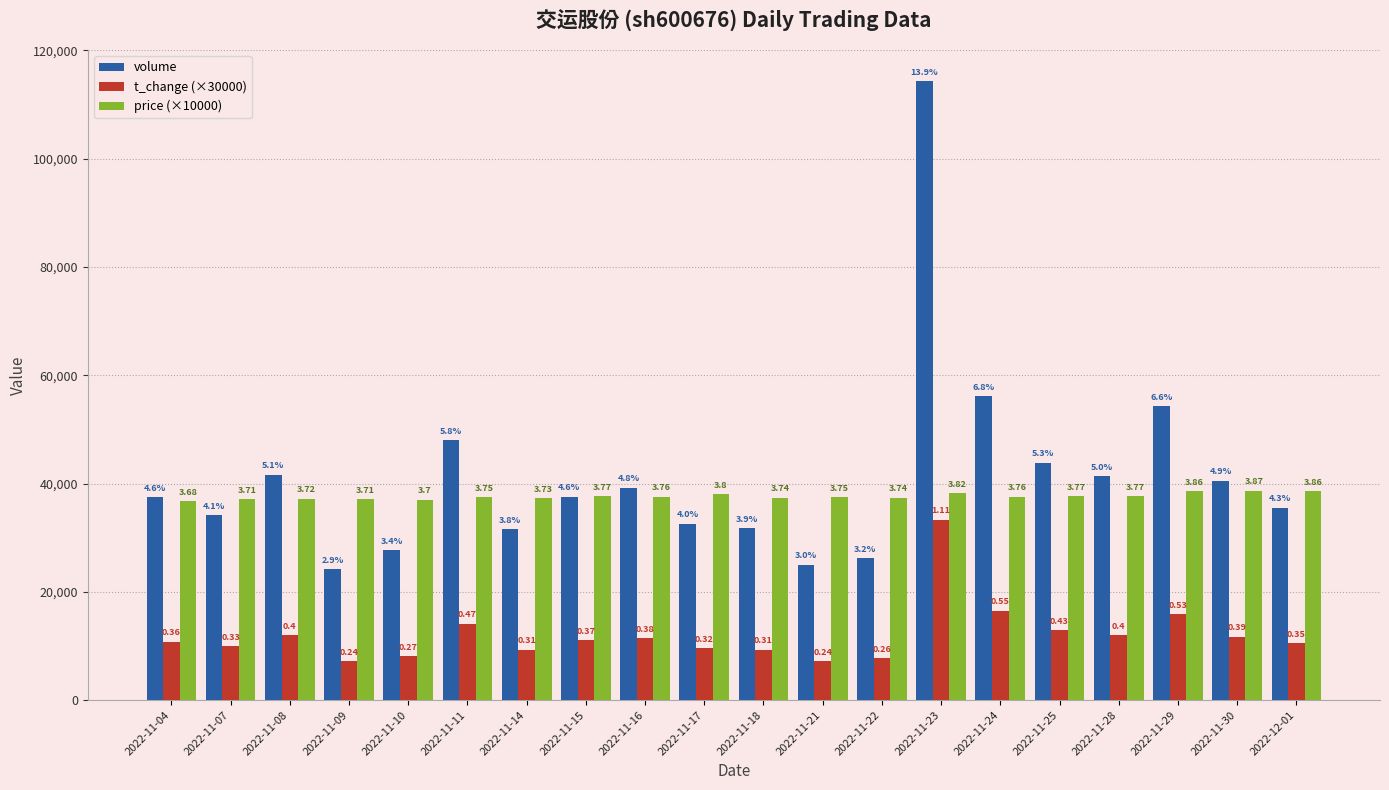

What are all the series names shown in the legend?

volume, t_change (×30000), price (×10000)